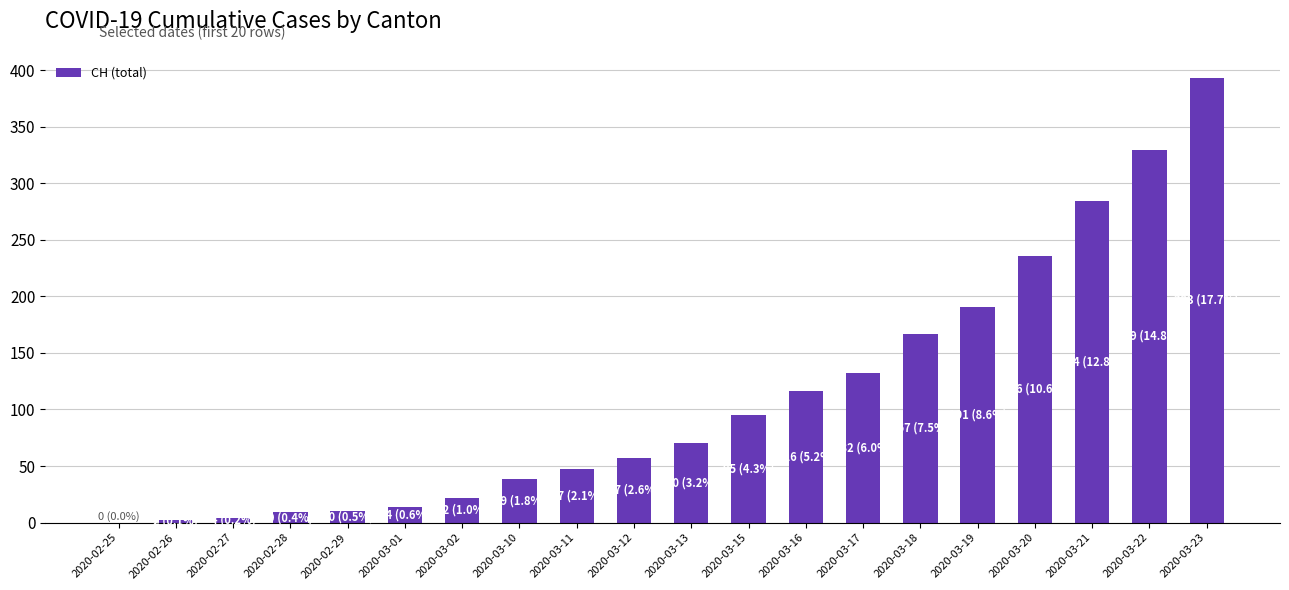

Count the number of data series in this chart.

1